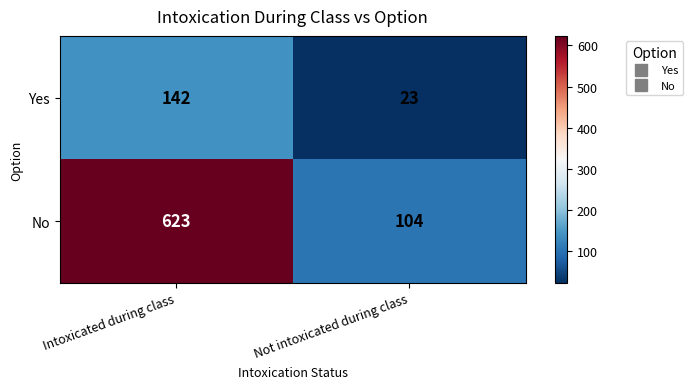

At how many categories does at least one series exceed 620?

1